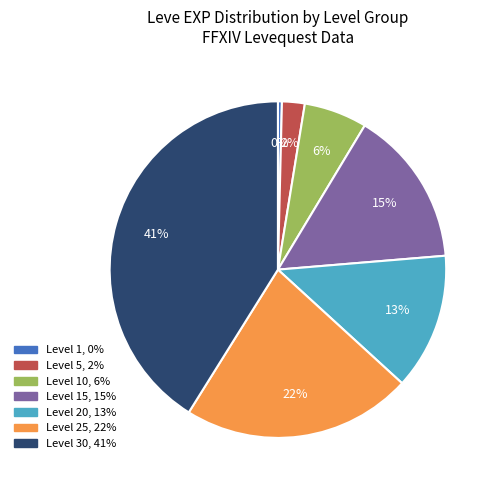

Does any single category account for the majority?

No